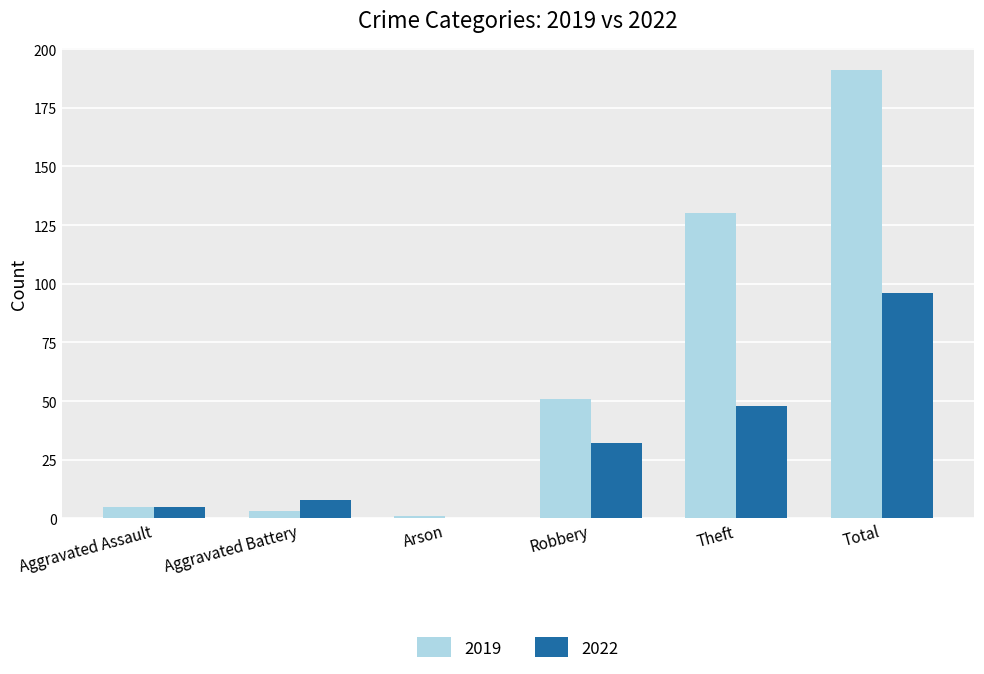

The 2019 series shows 79 at Theft. True or false?

False